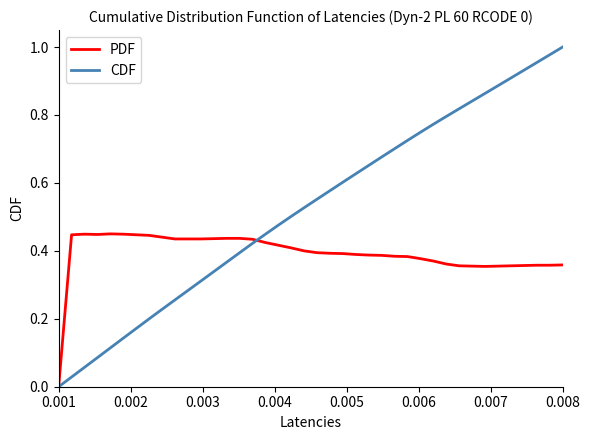

Which series has the largest range (max minus min)?

CDF